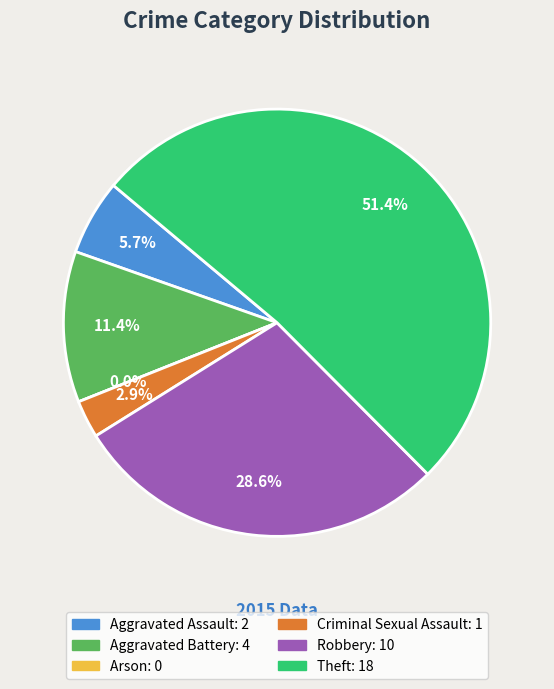

Rank the categories by value from highest to lowest.

Theft, Robbery, Aggravated Battery, Aggravated Assault, Criminal Sexual Assault, Arson